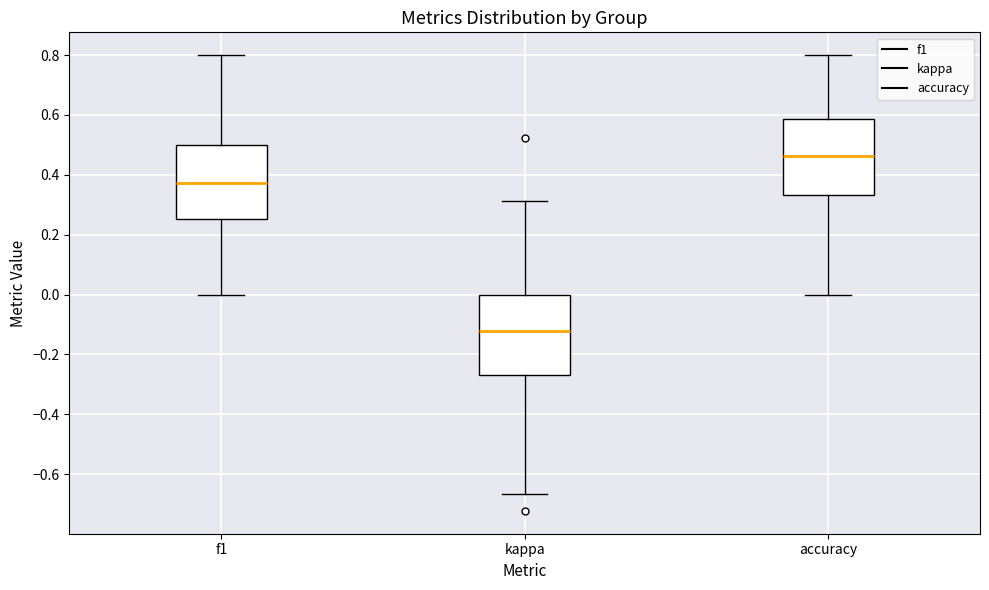

Where does the lower whisker of the box for f1 end on the y-axis? The values are not printed on the chart, so give them approximately, as read against the axis.

0.00